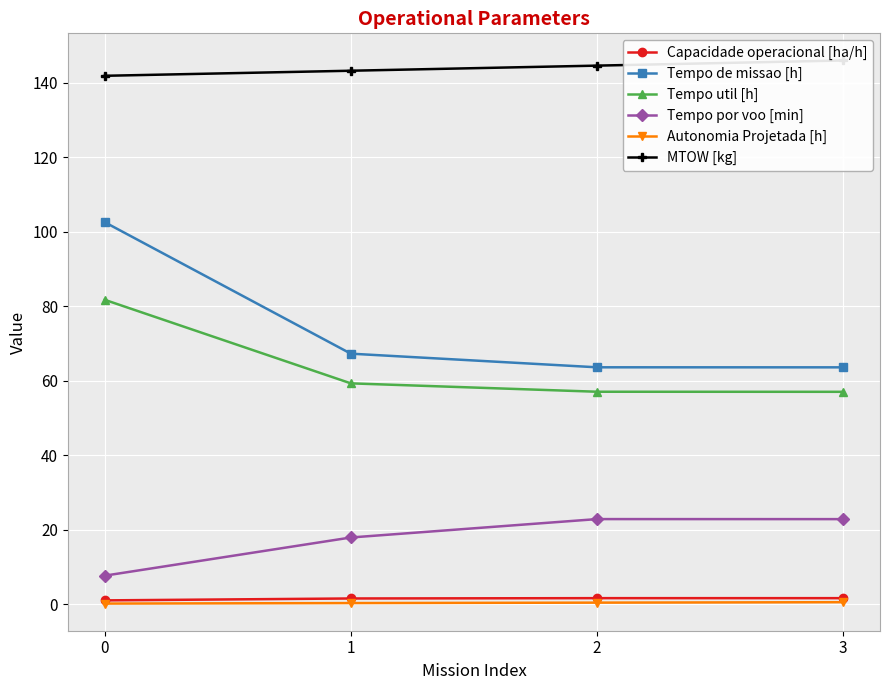

What is the difference between the second highest and minimum values in the Tempo por voo [min] series?

15.2